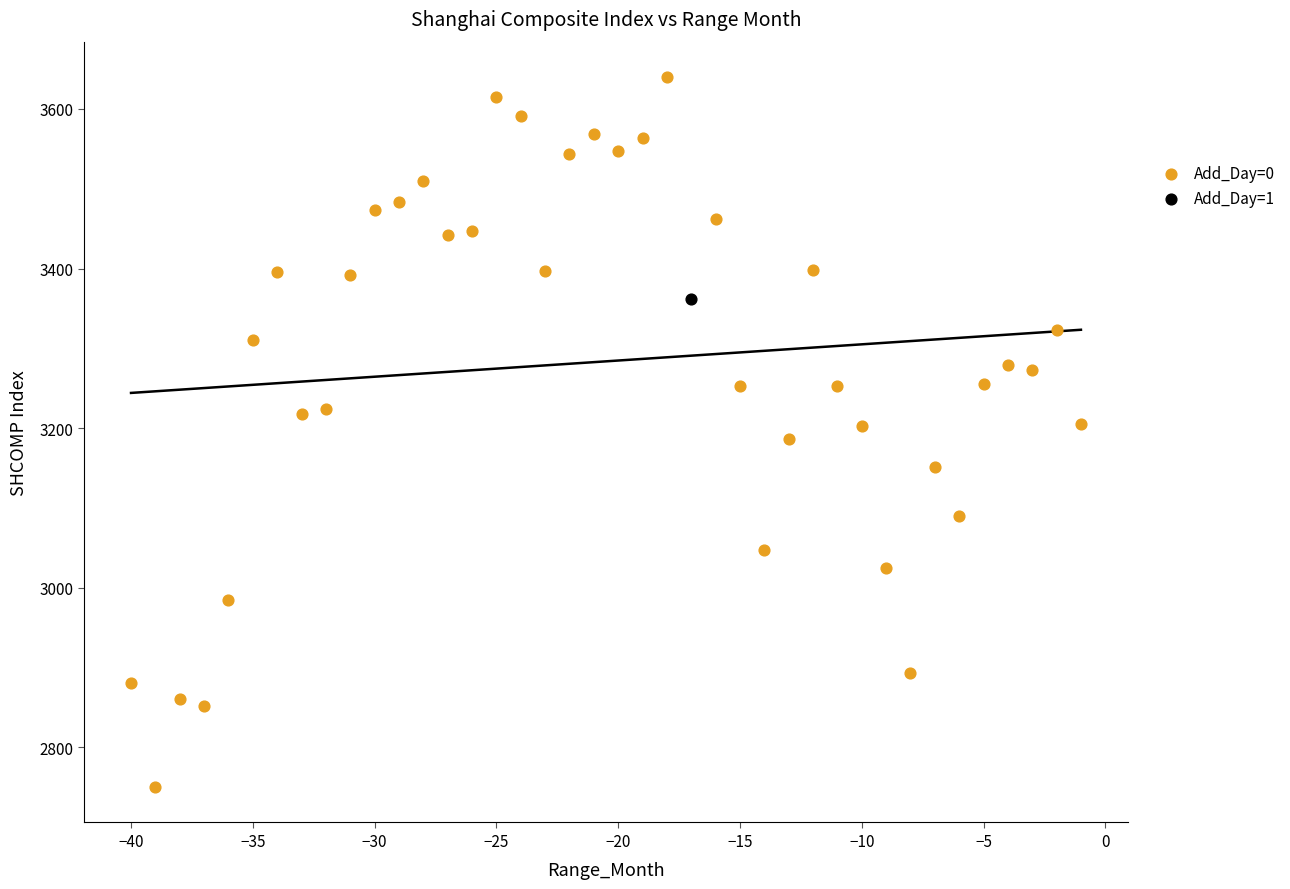

What are all the series names shown in the legend?

Add_Day=0, Add_Day=1